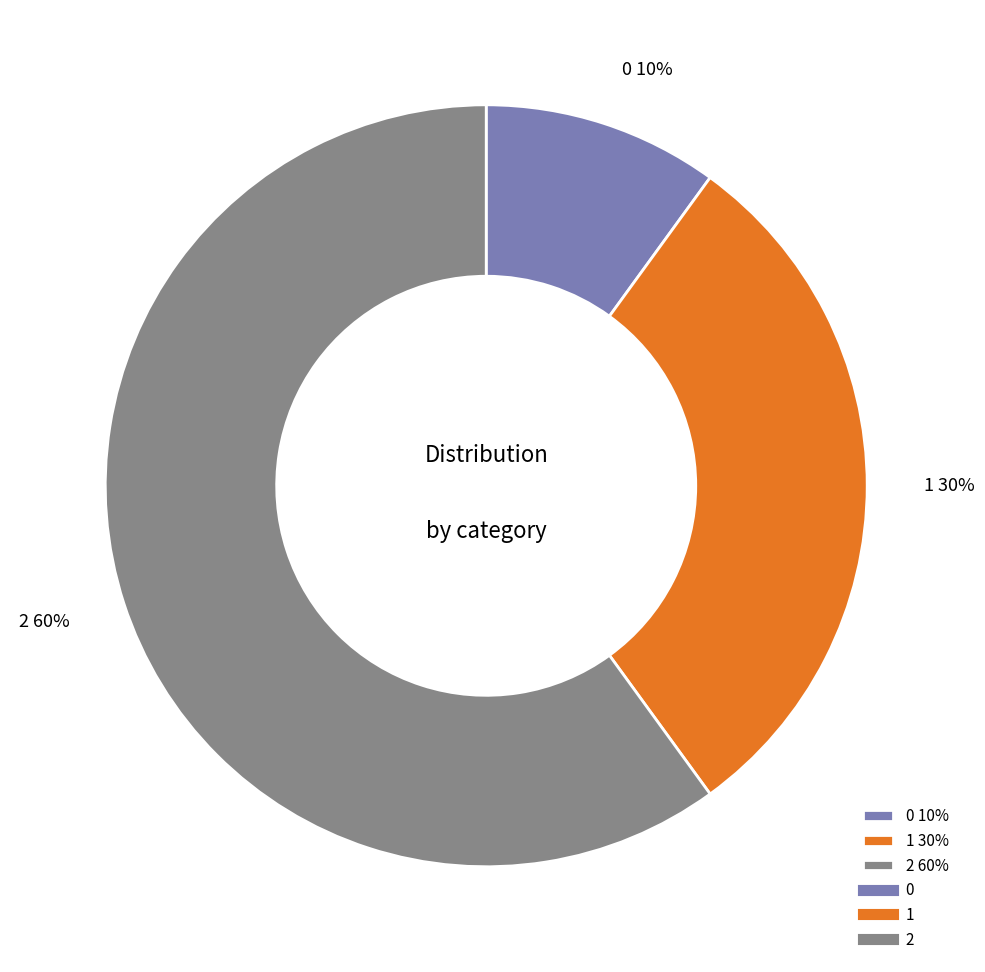

Which has a higher value, 2 or 0?

2